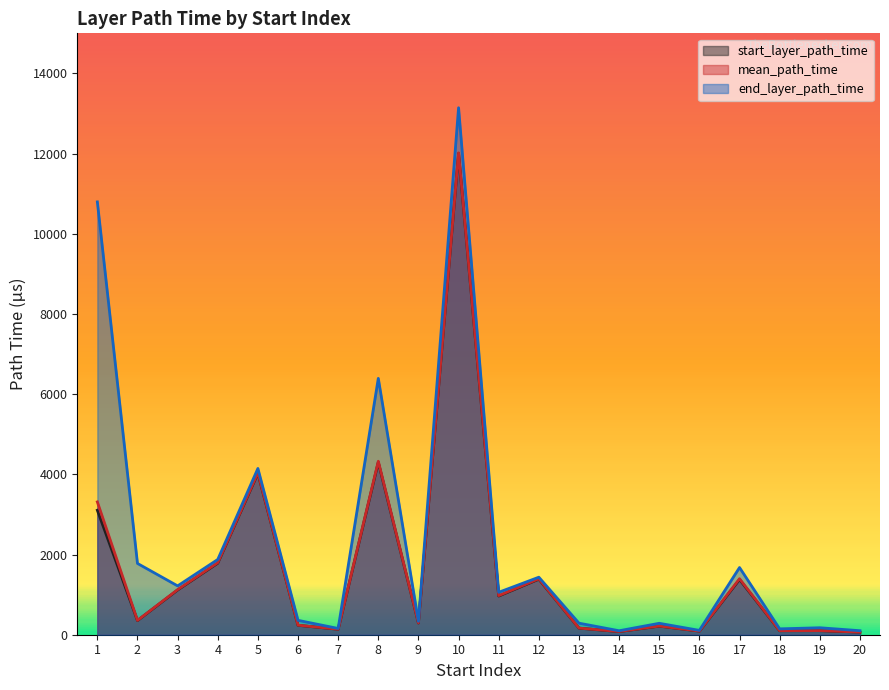

True or false: end_layer_path_time and start_layer_path_time intersect in this chart.

False